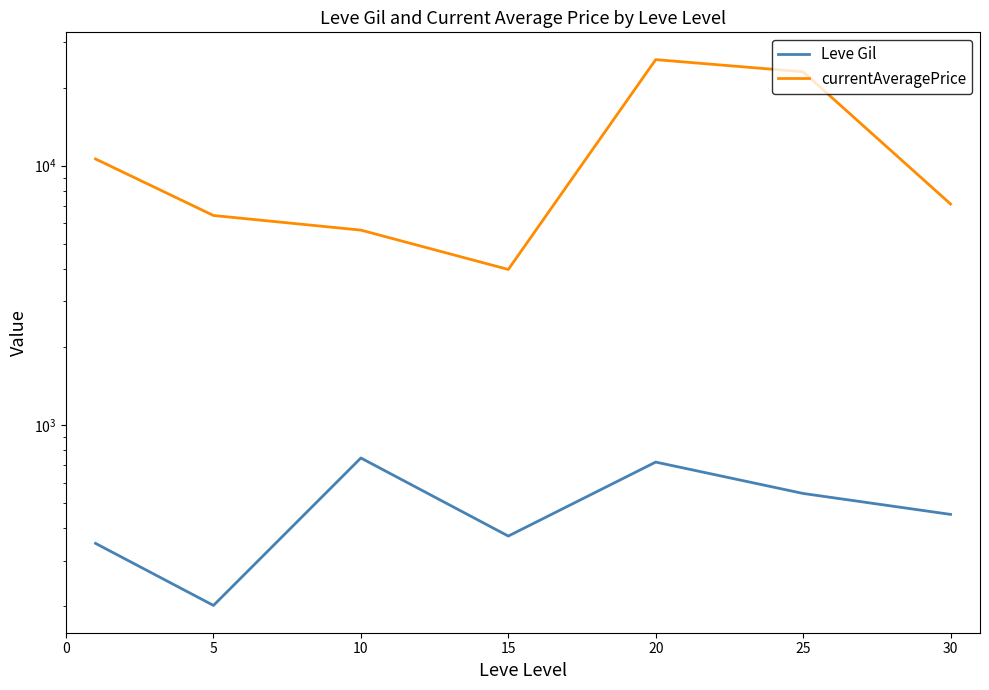

Does the chart display data point markers on the line(s)?

No